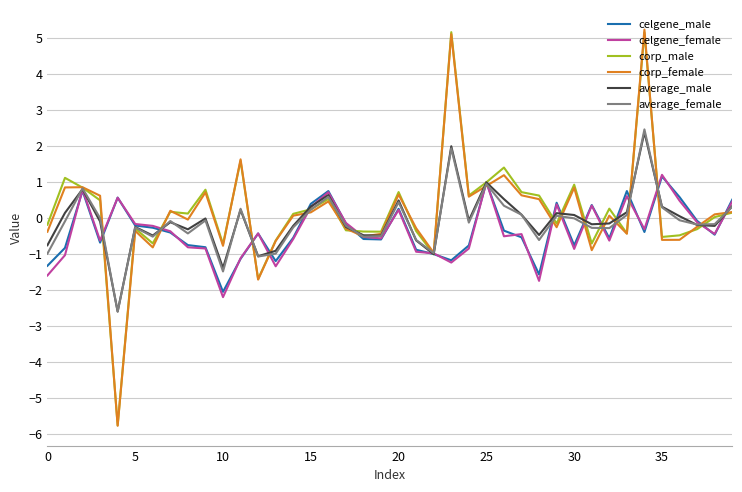

What is the minimum value shown in the chart?

-5.8